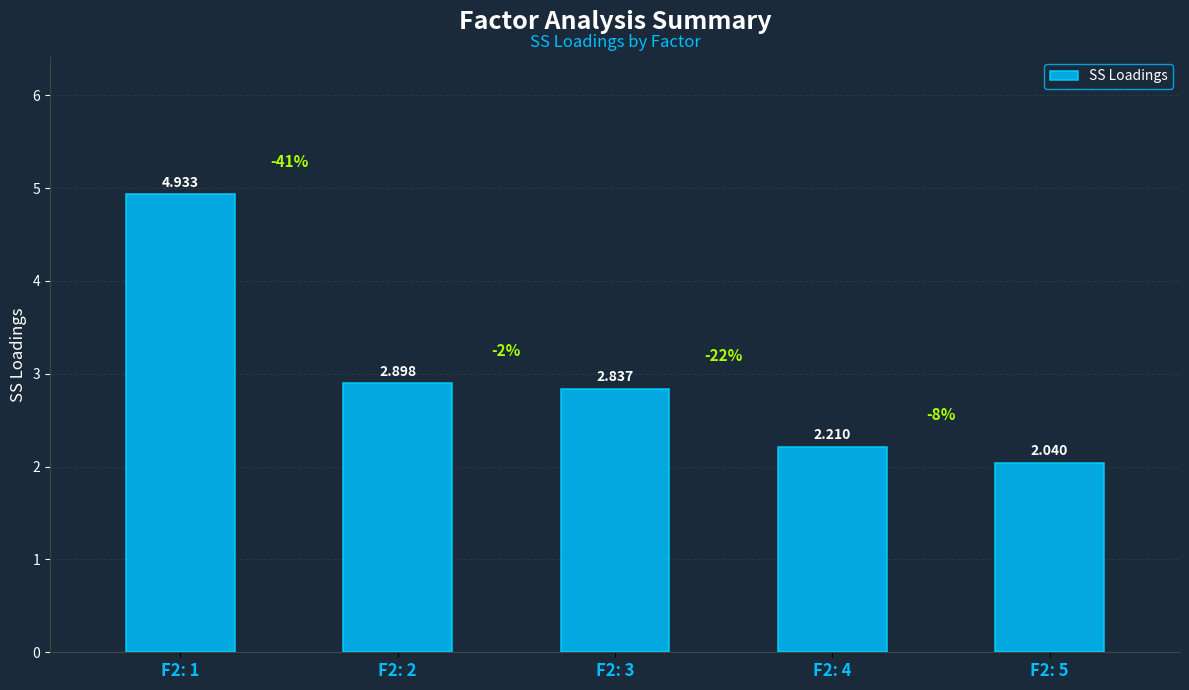

List the labels in order of value, smallest first.

F2: 5, F2: 4, F2: 3, F2: 2, F2: 1